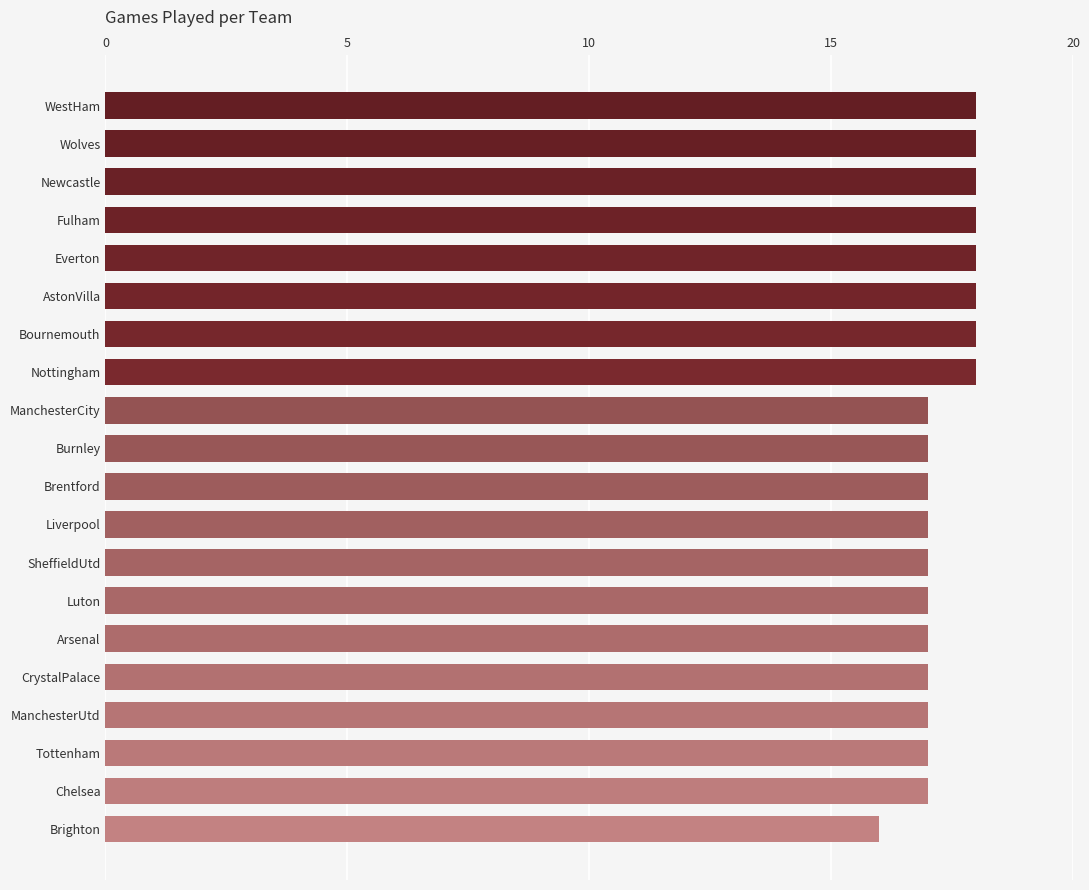

True or false: the data shows 7 at CrystalPalace.

False